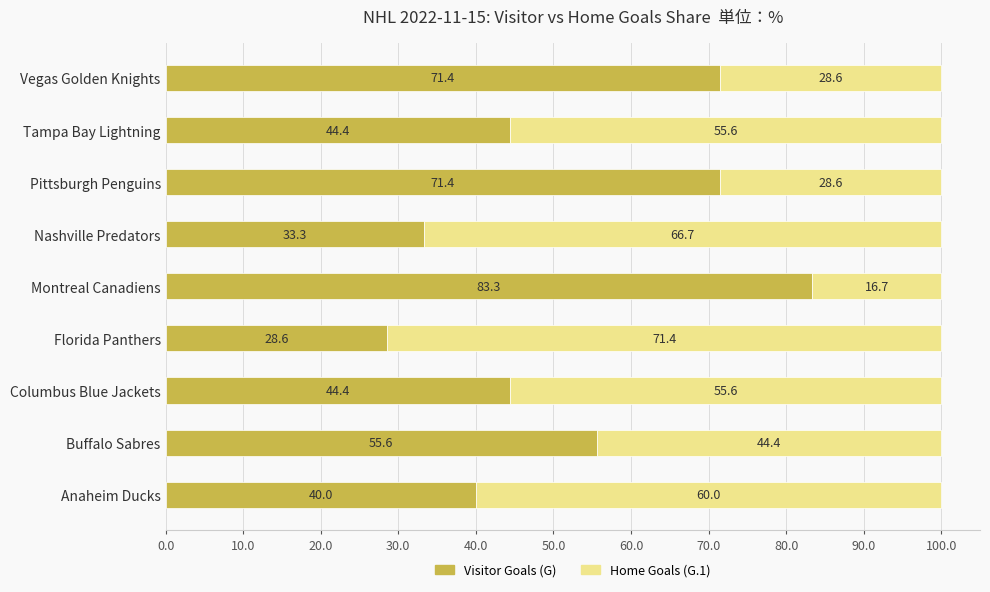

What is the approximate value of Visitor Goals (G) at Tampa Bay Lightning?

44.4